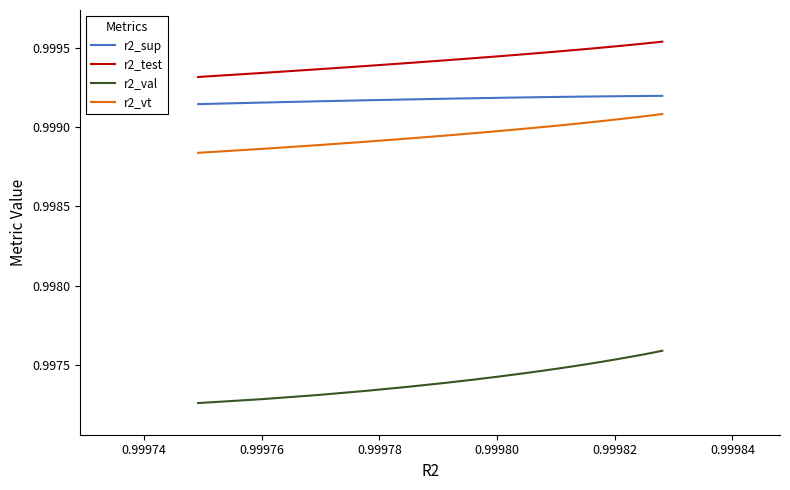

Count the number of categories in the chart.

25